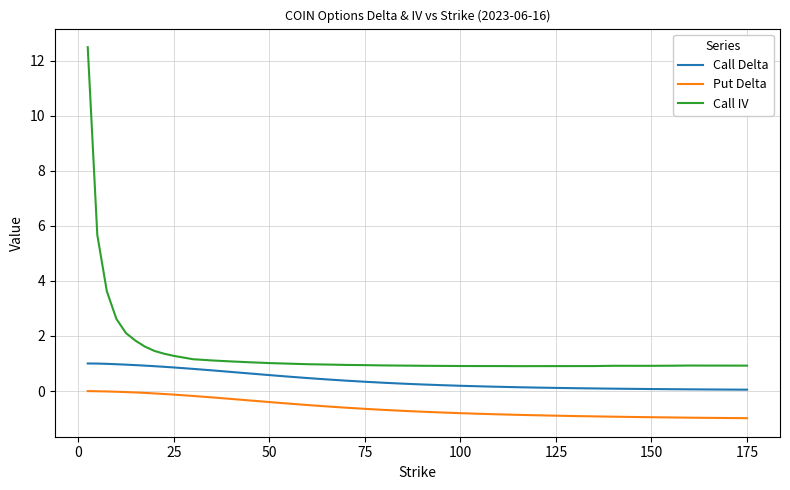

Rank the series by their maximum value, from lowest to highest.

Put Delta, Call Delta, Call IV